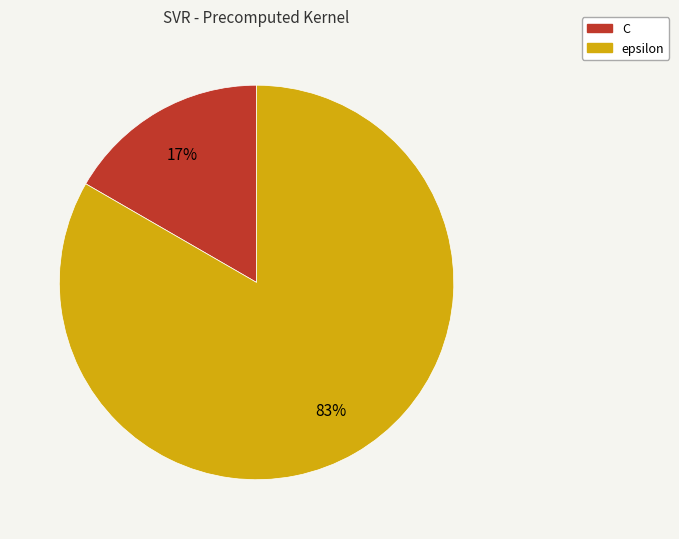

Rank the categories by value from highest to lowest.

epsilon, C